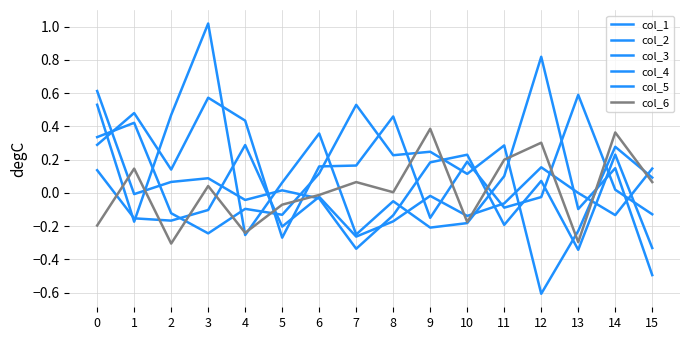

In col_1, how many points are lower than both neighbors (excluding endpoints)?

5